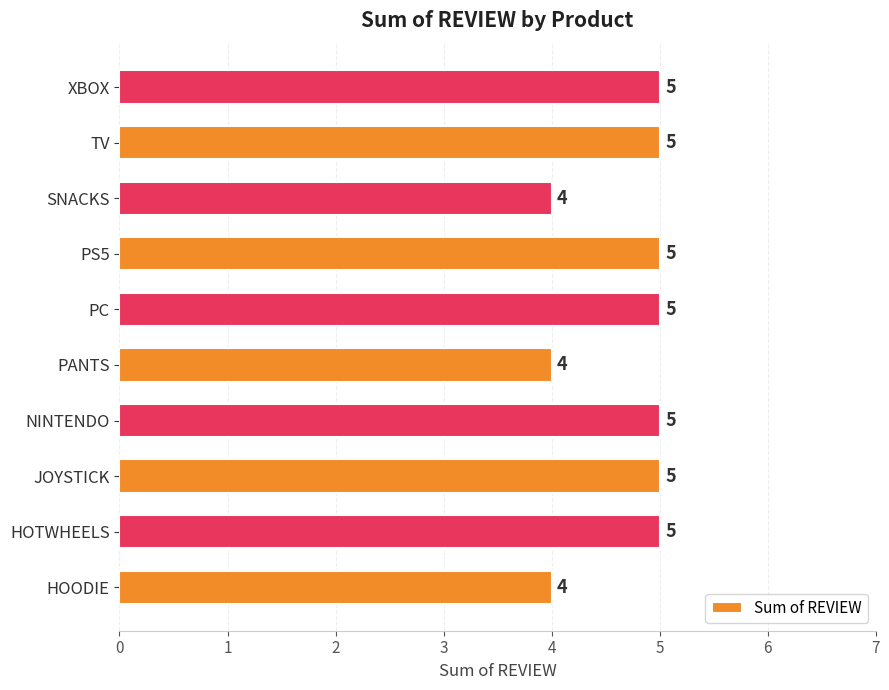

What is the difference between the maximum and second lowest values?

1